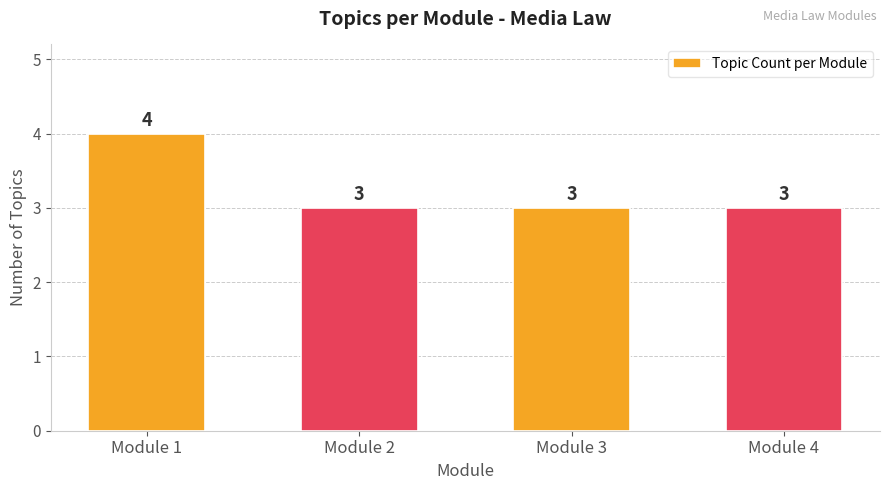

What is the change in value from Module 1 to Module 2?

-1